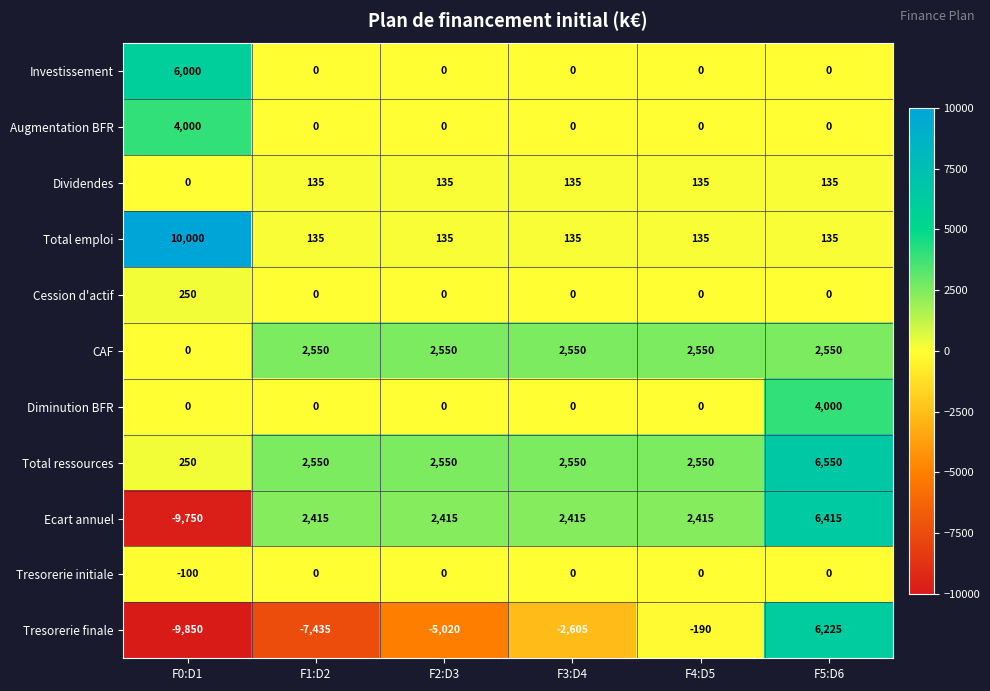

What is the minimum value shown in the chart?

-9850